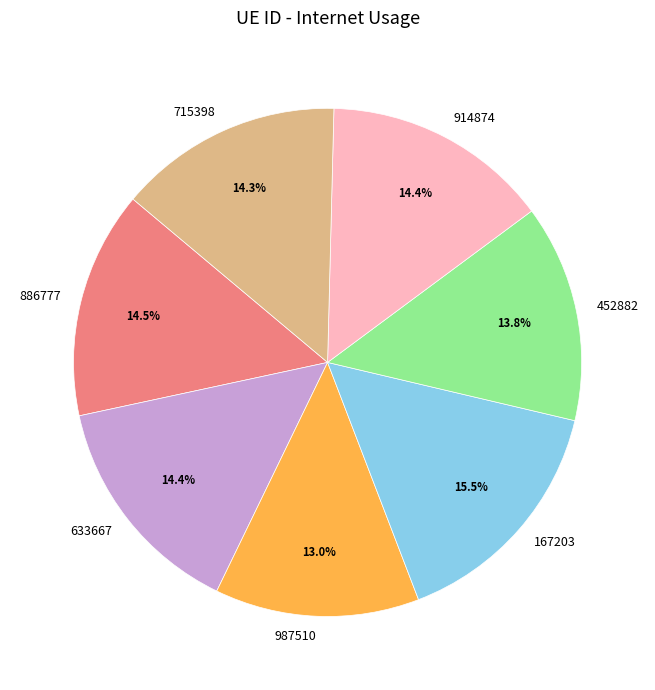

Which slice is the largest?

167203